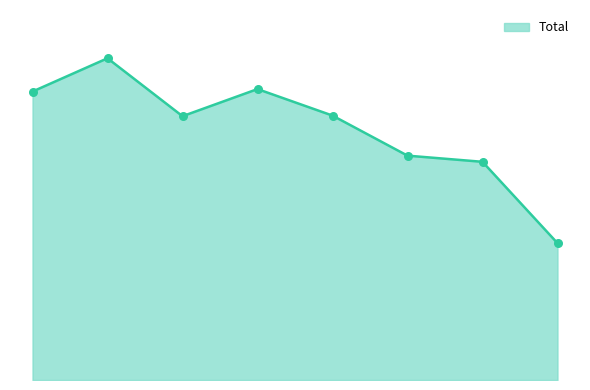

Does the chart have visible grid lines?

No